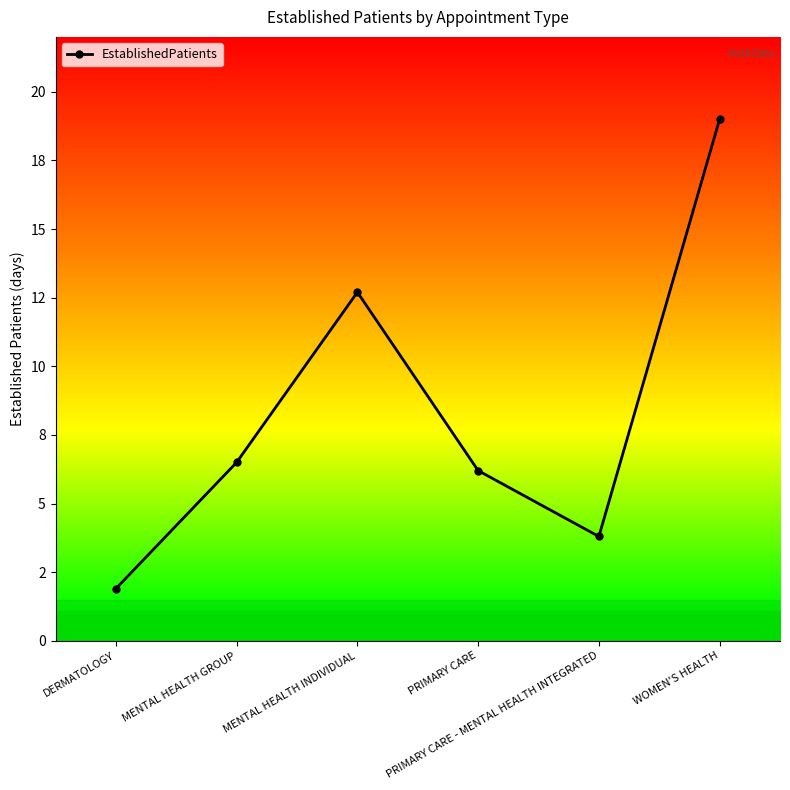

Reading right to left, what are all the values shown in this chart?

WOMEN'S HEALTH=19.0	PRIMARY CARE - MENTAL HEALTH INTEGRATED=3.8	PRIMARY CARE=6.2	MENTAL HEALTH INDIVIDUAL=12.7	MENTAL HEALTH GROUP=6.5	DERMATOLOGY=1.9